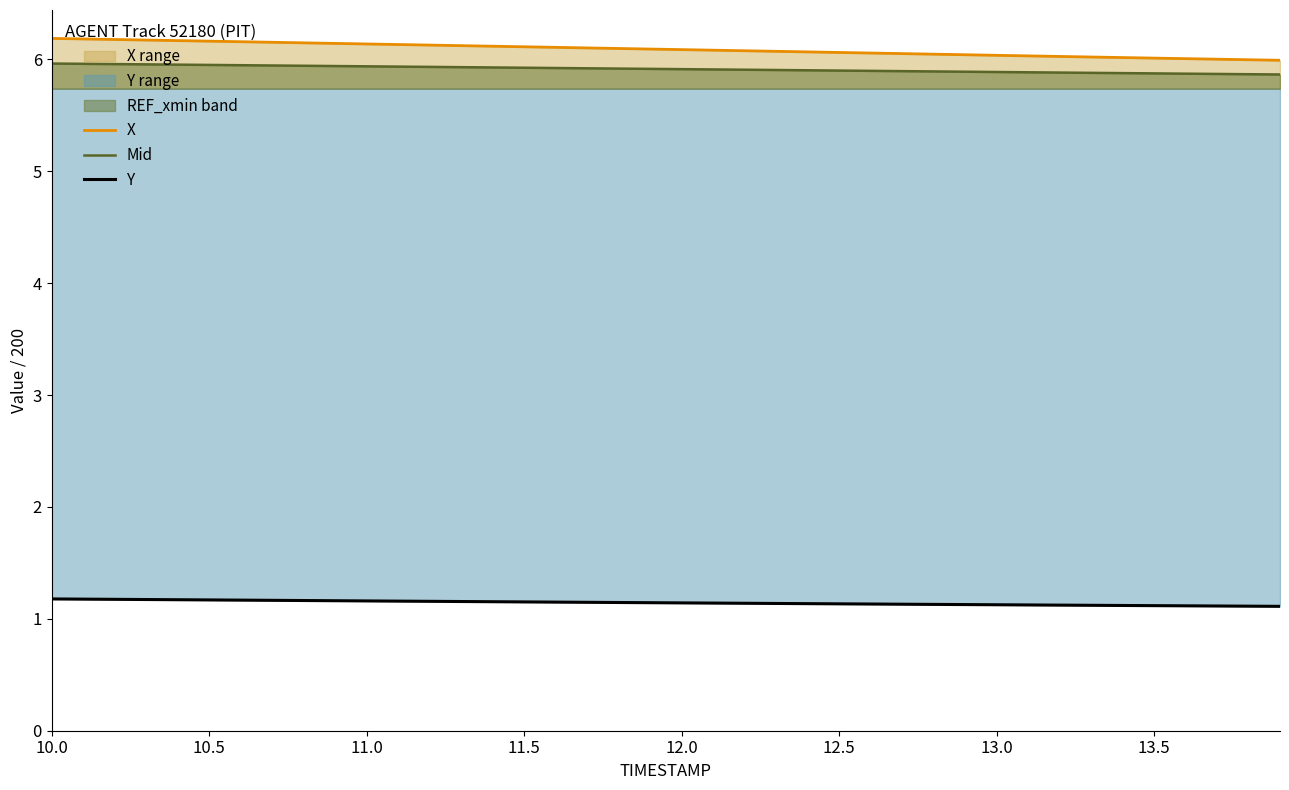

True or false: Y and Mid intersect in this chart.

False